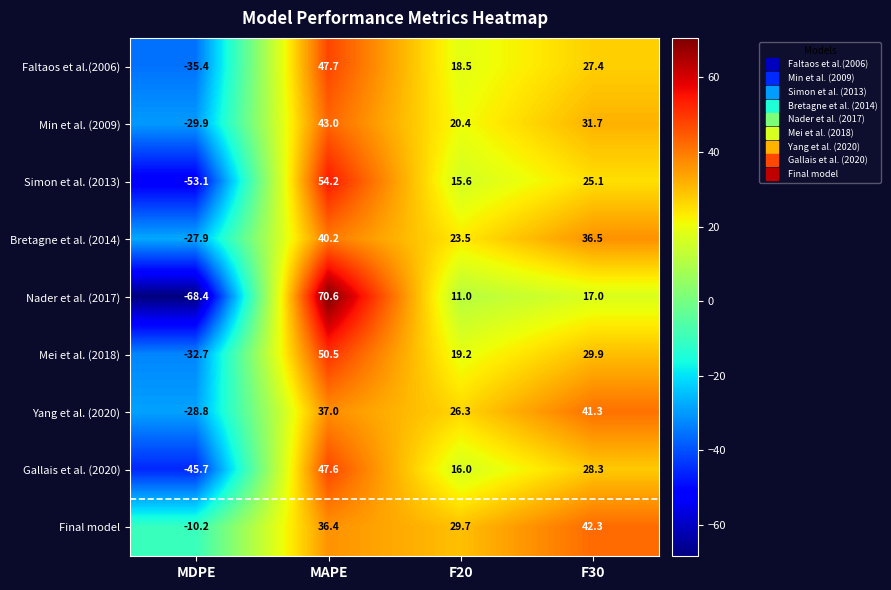

What is the minimum value shown in the chart?

-68.4